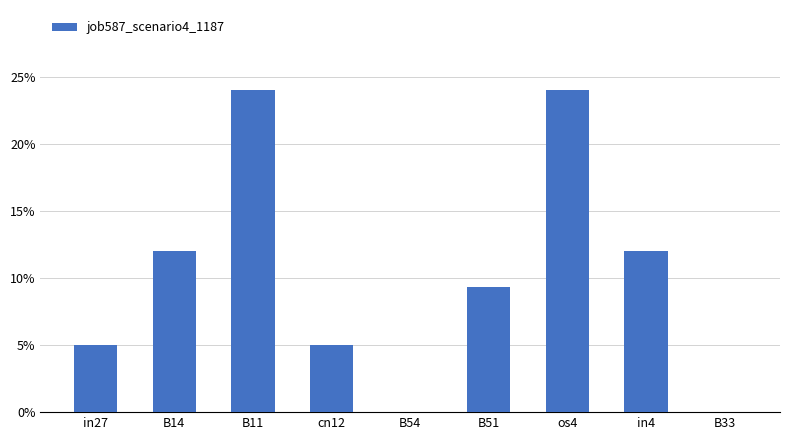

The value at B11 is 0.2. True or false?

True